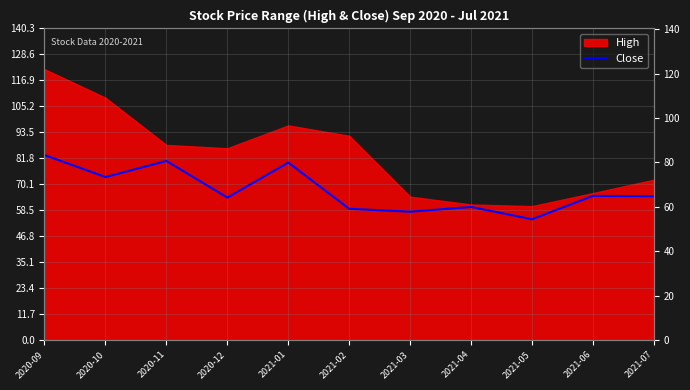

Where is the data nearest to the value 68?

2021-06